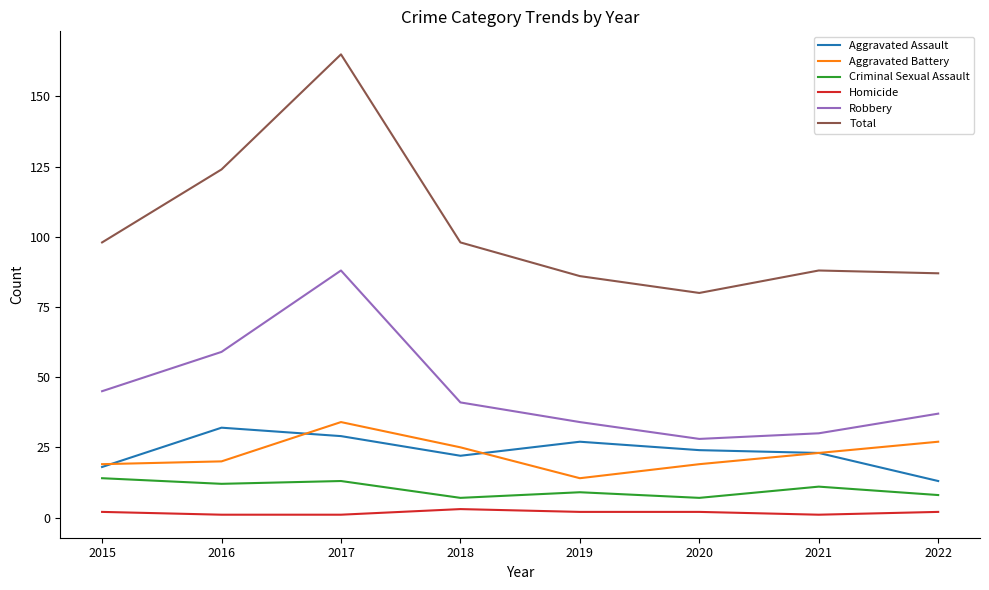

Which series changed the most between 2017 and 2019?

Total